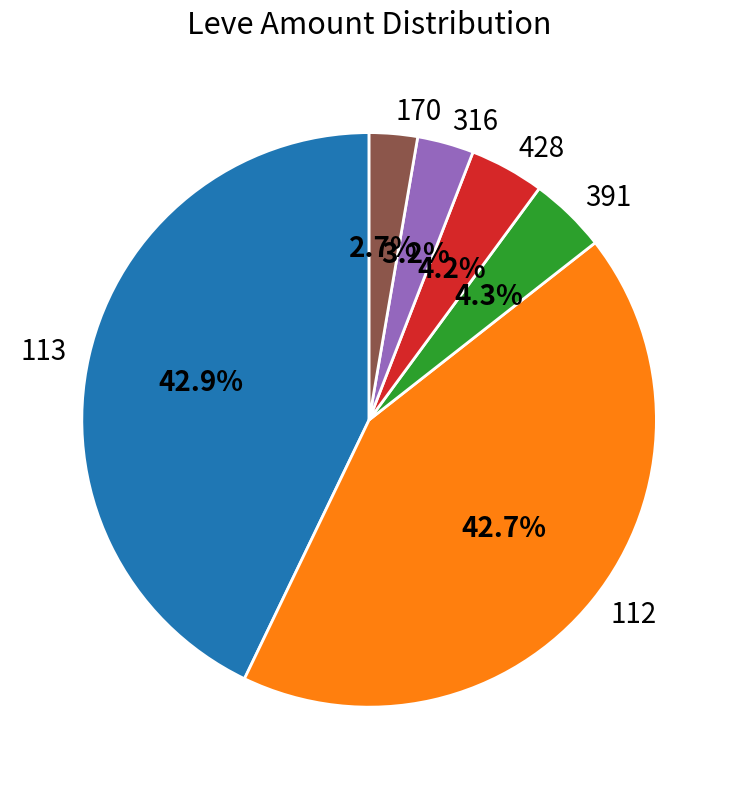

To the nearest percent, what is the difference between the largest and smallest slice percentages?

40%